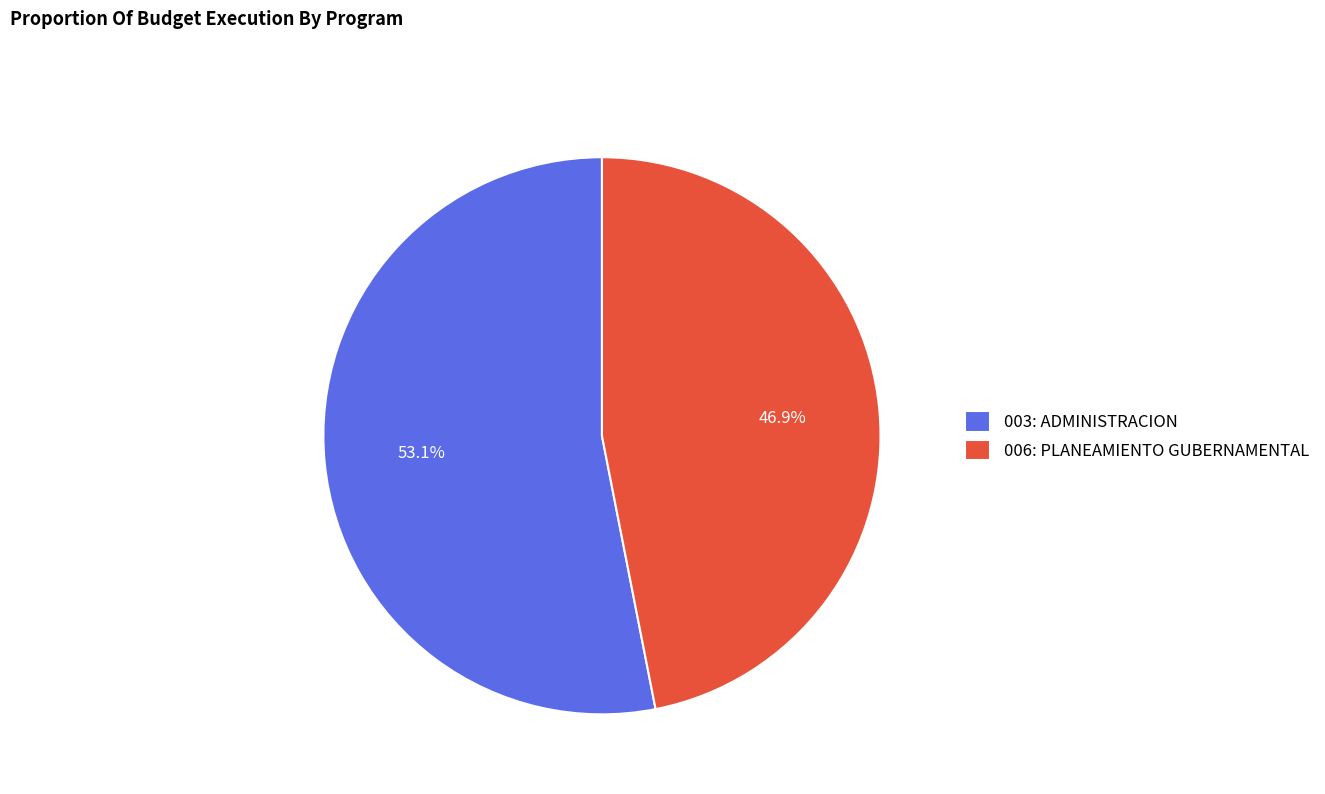

To the nearest percent, what is the average slice percentage?

50%